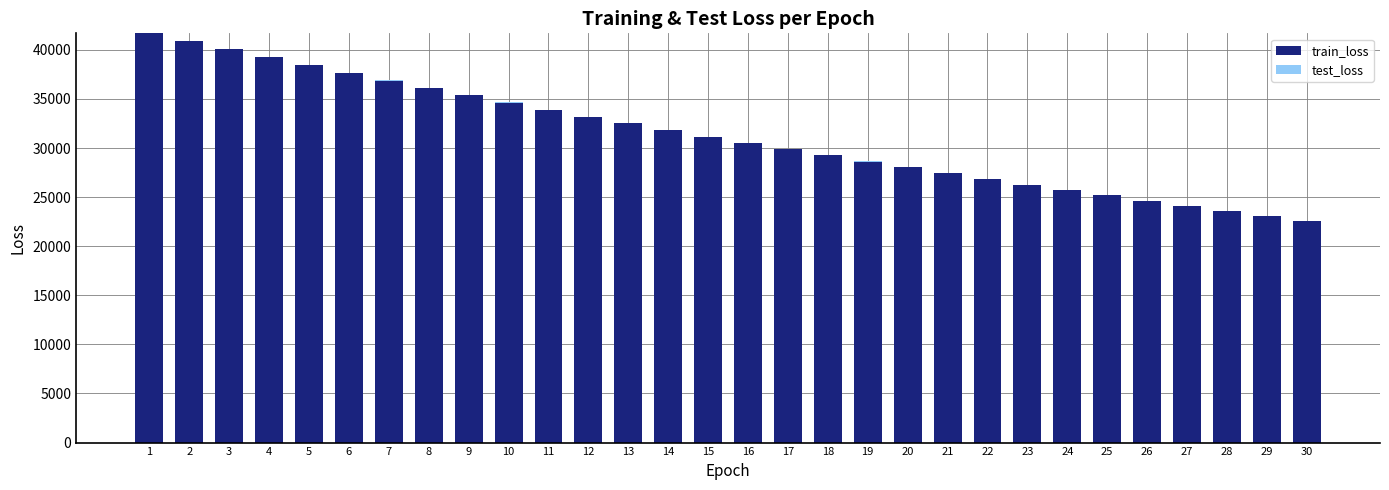

What is the spread (max minus min) of values at 4?

39219.8